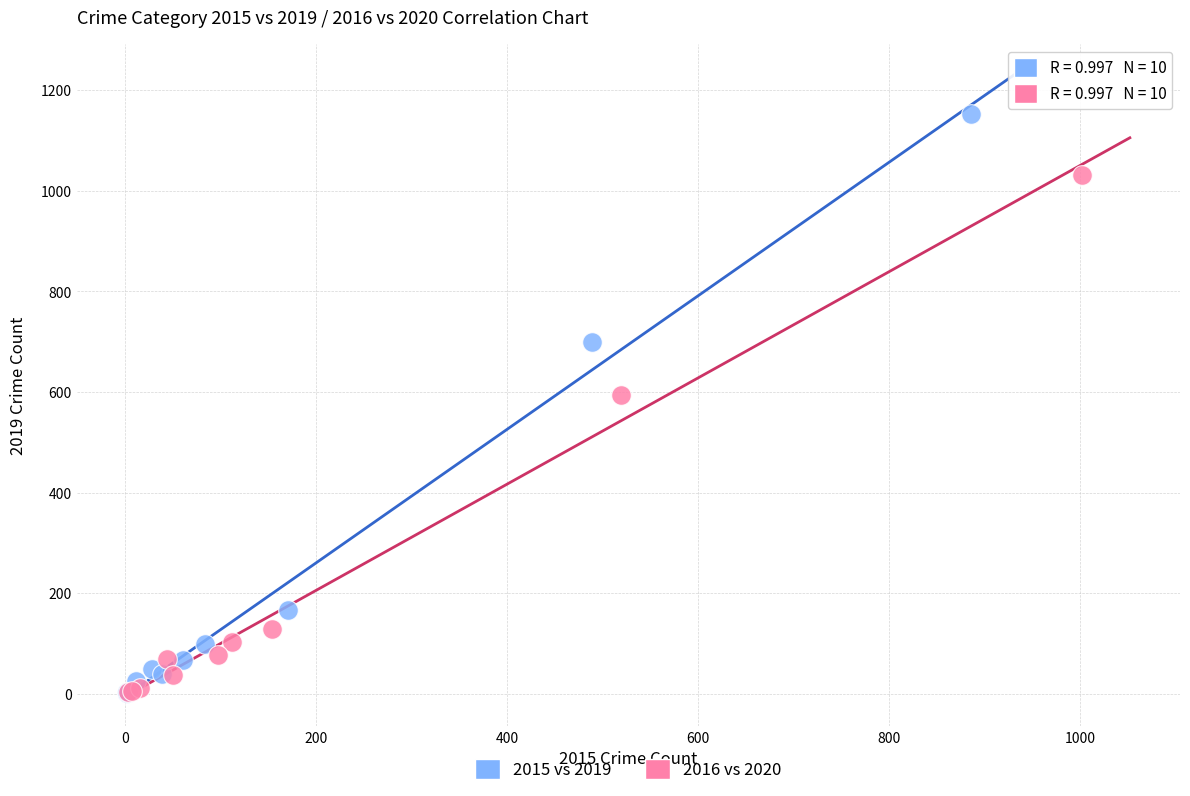

Which series has the largest Y range (max minus min)?

2015 vs 2019